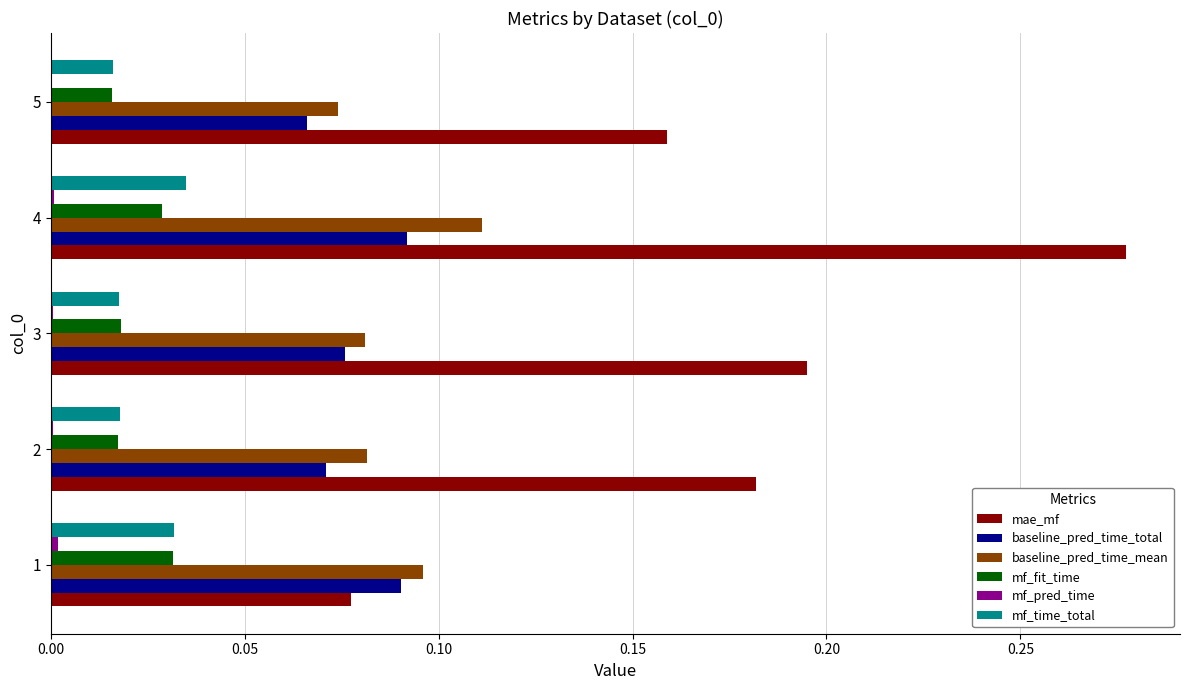

The baseline_pred_time_total series shows 0.2 at 4. True or false?

False